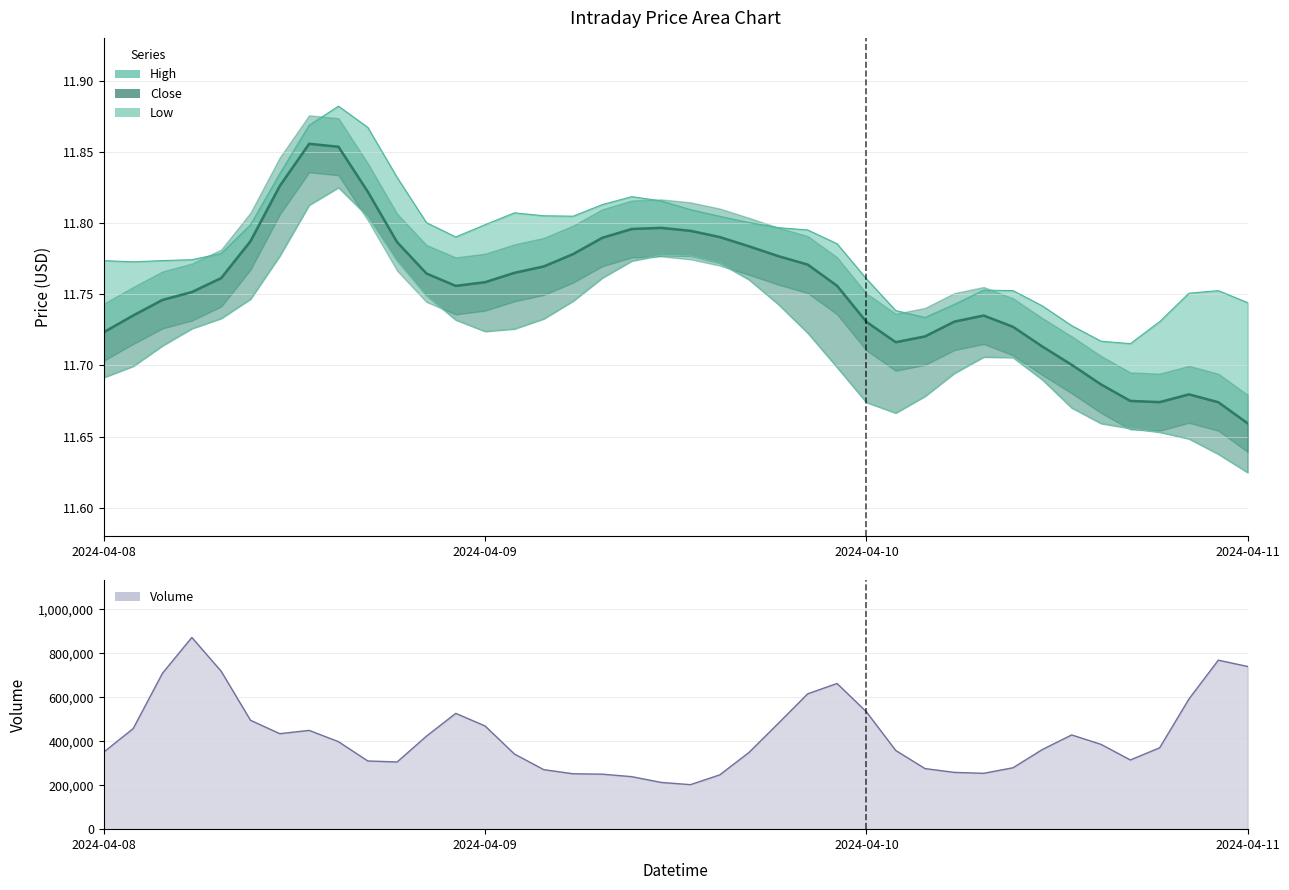

At how many categories does at least one series exceed 11?

40